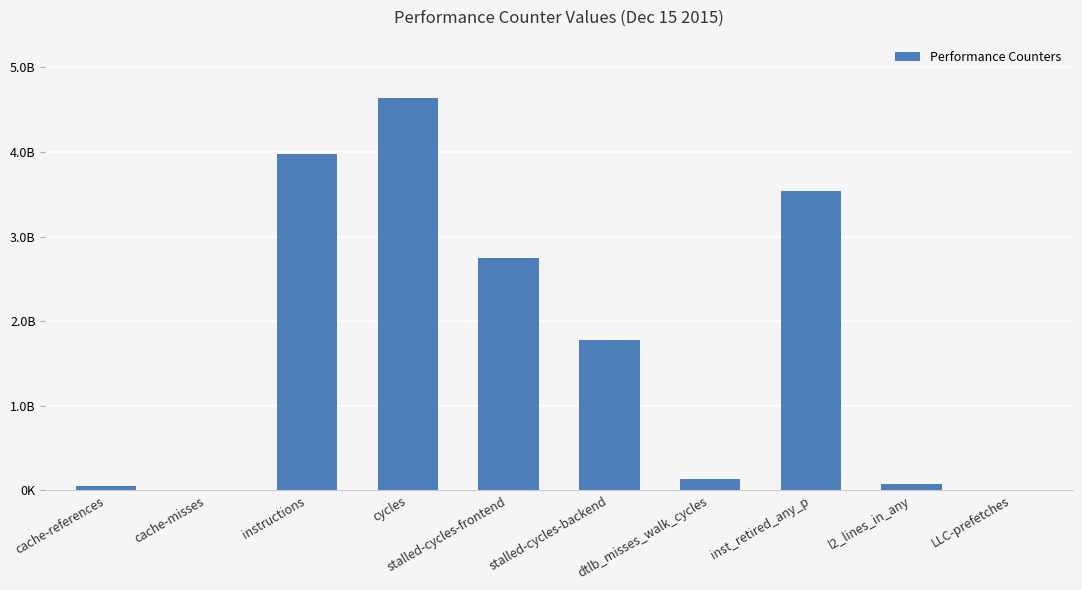

Are the bars horizontal?

No